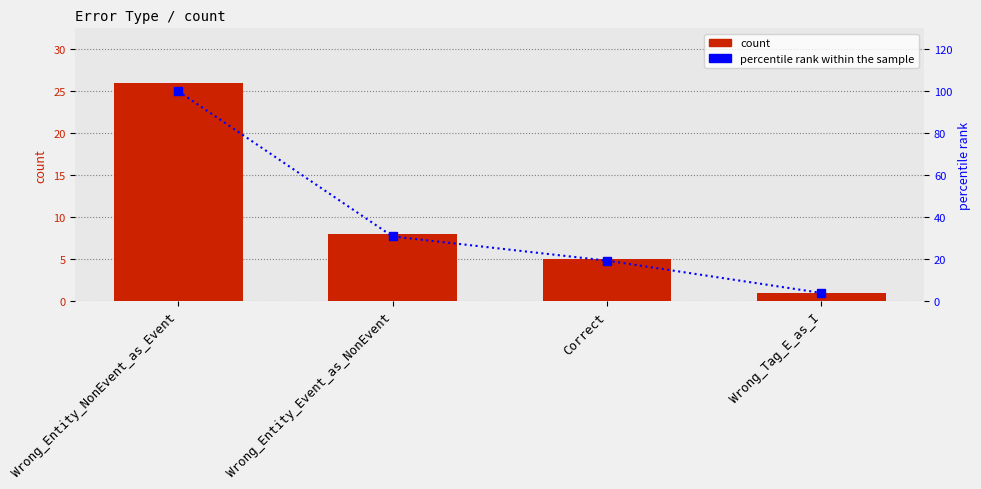

How many groups of bars are there?

4